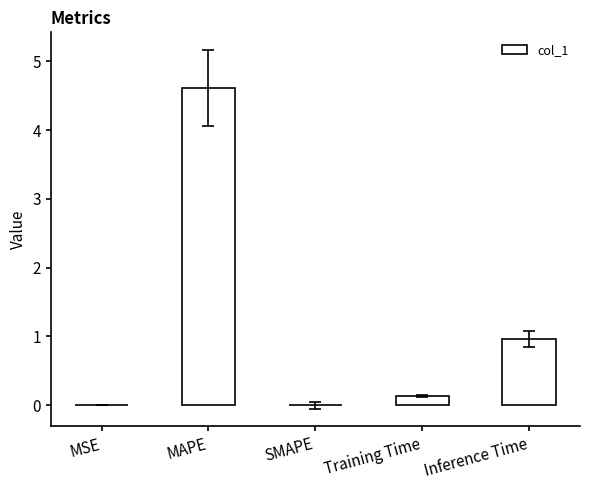

True or false: the data shows -1.5 at SMAPE.

False